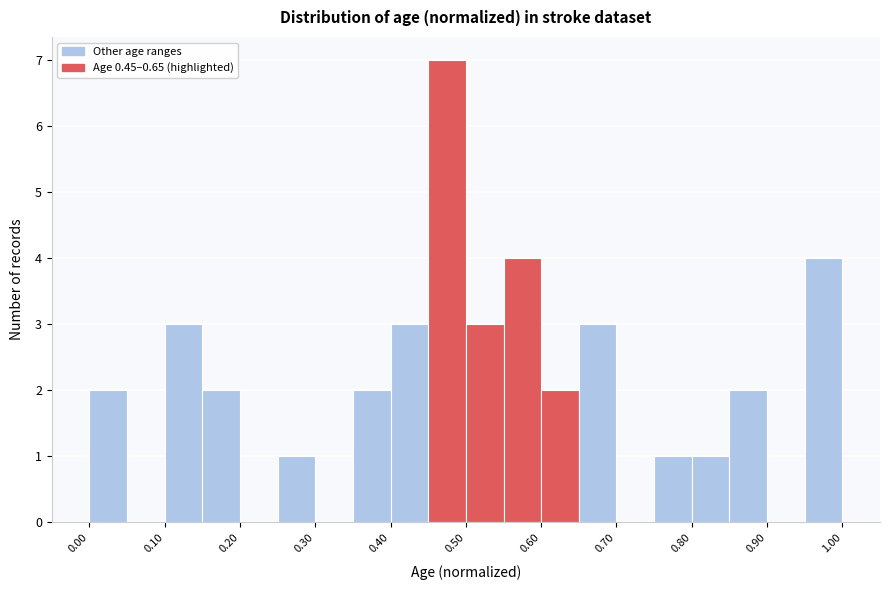

How tall is the bar that spans 0.80 to 0.85 on the x-axis? The values are not printed on the chart, so give them approximately, as read against the axis.

1